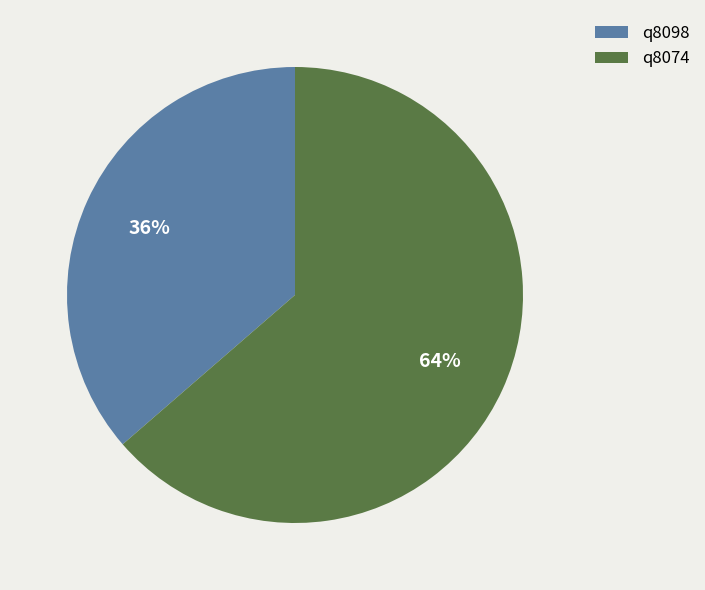

Which slice is the smallest?

q8098